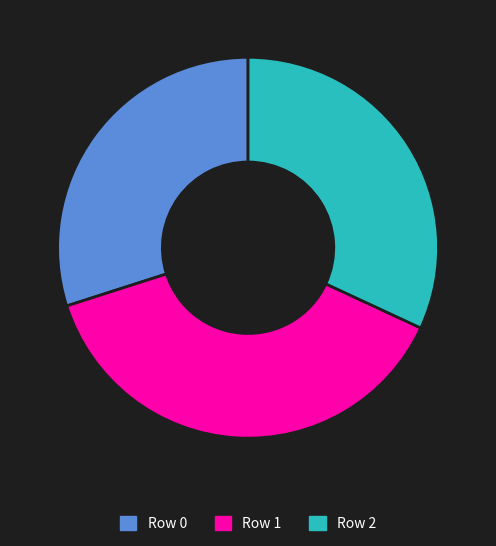

Which has a higher value, Row 1 or Row 2?

Row 1